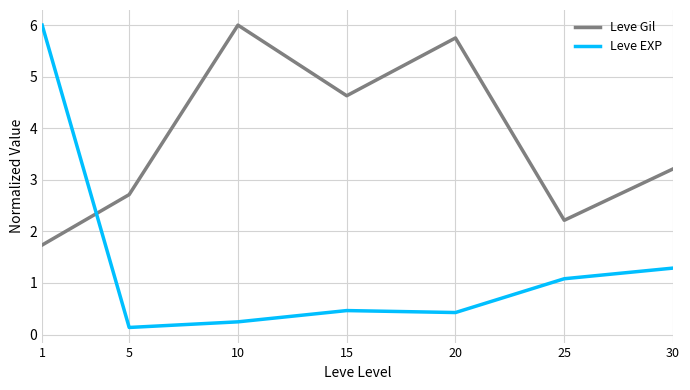

True or false: Leve Gil has more than 0 interior local peaks.

True